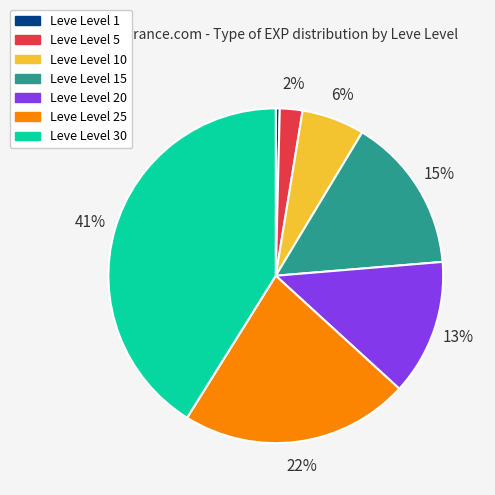

To the nearest percent, what is the difference between the largest and smallest slice percentages?

41%